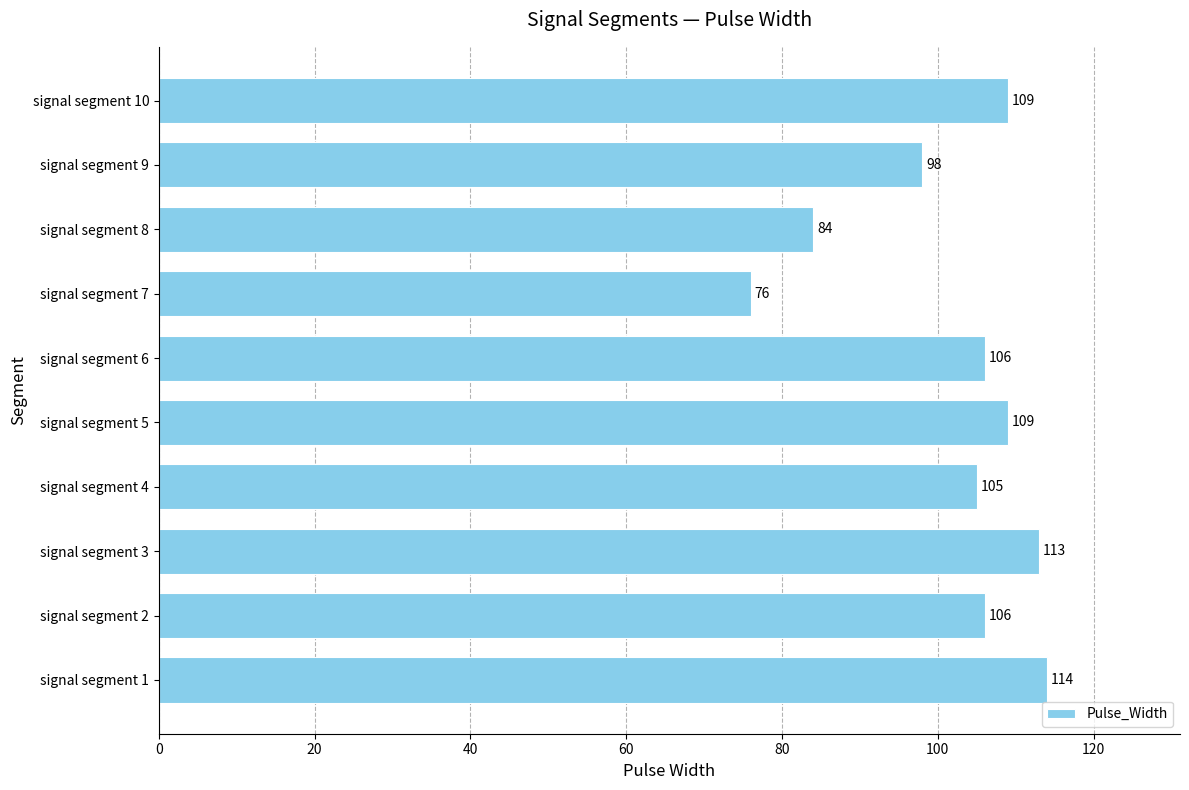

What is the sum of all values?

1020